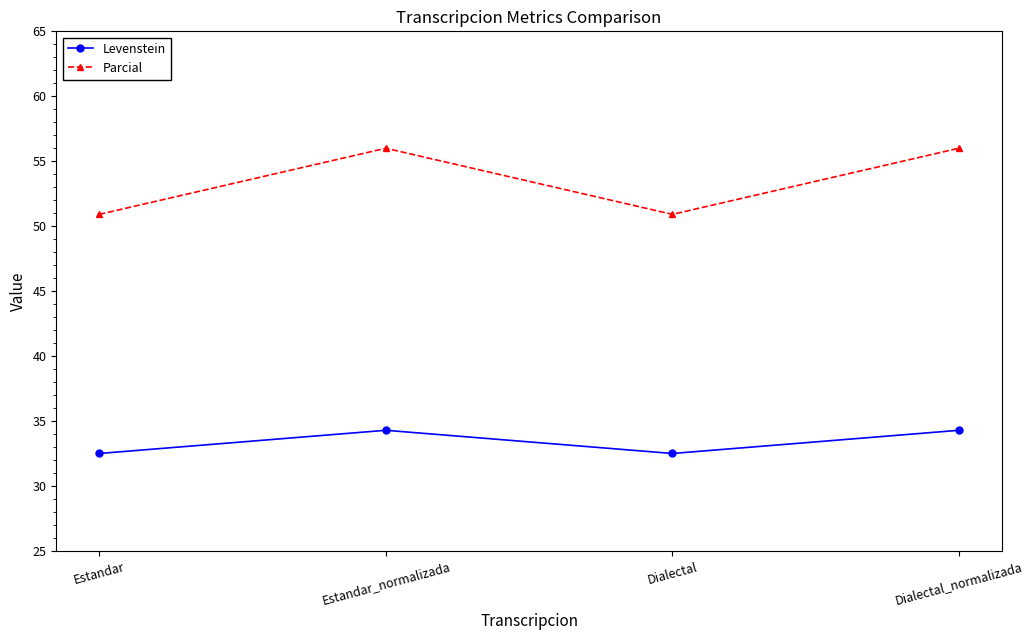

What is the maximum value shown in the chart?

56.0